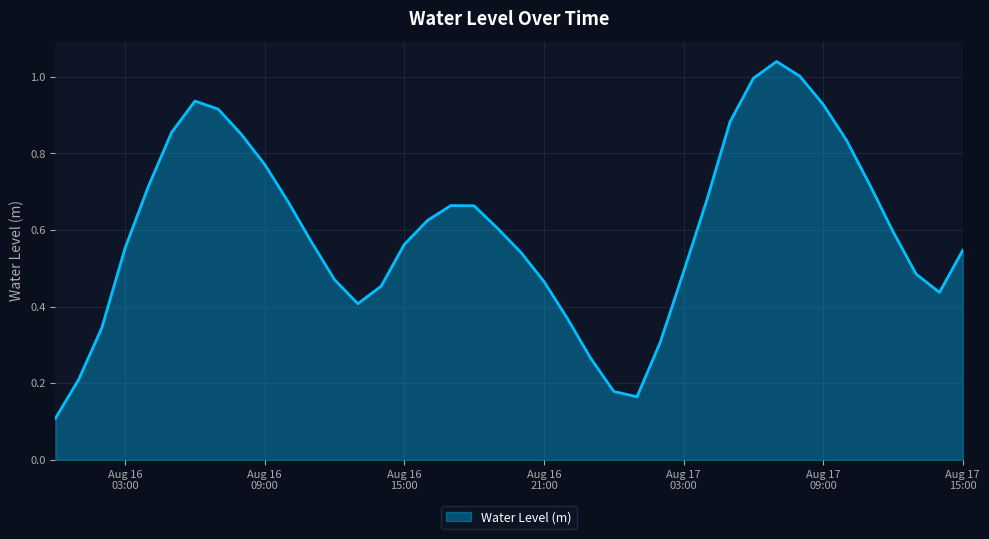

Reading left to right, what are all the values shown in this chart?

0.1	0.2	0.3	0.6	0.7	0.9	0.9	0.9	0.8	0.8	0.7	0.6	0.5	0.4	0.5	0.6	0.6	0.7	0.7	0.6	0.5	0.5	0.4	0.3	0.2	0.2	0.3	0.5	0.7	0.9	1.0	1.0	1.0	0.9	0.8	0.7	0.6	0.5	0.4	0.5